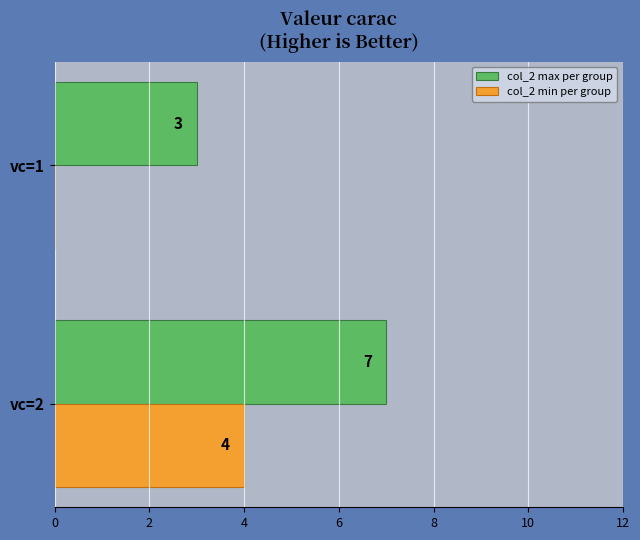

The value of col_2 max per group at vc=2 is 3. True or false?

False